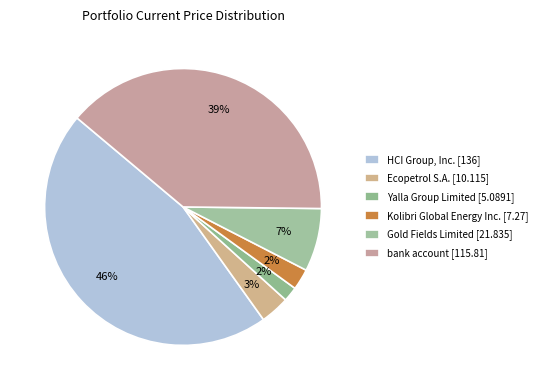

How many slices are in this pie chart?

6